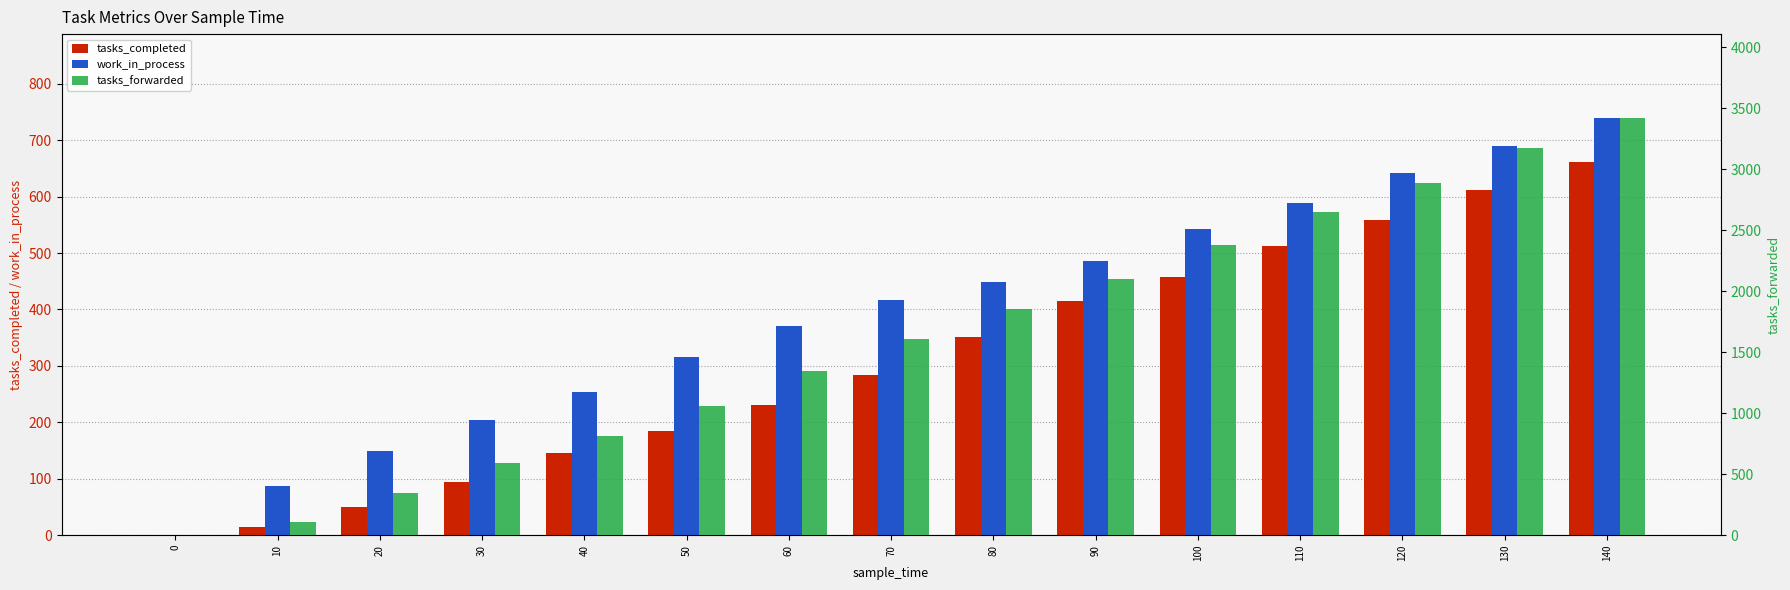

What is the maximum value for work_in_process?

740